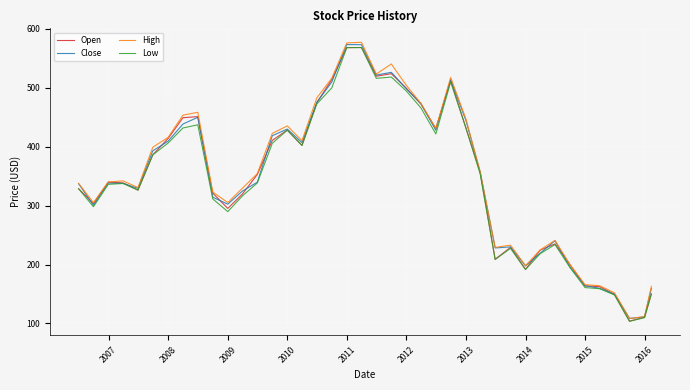

What are all the series names shown in the legend?

Open, Close, High, Low